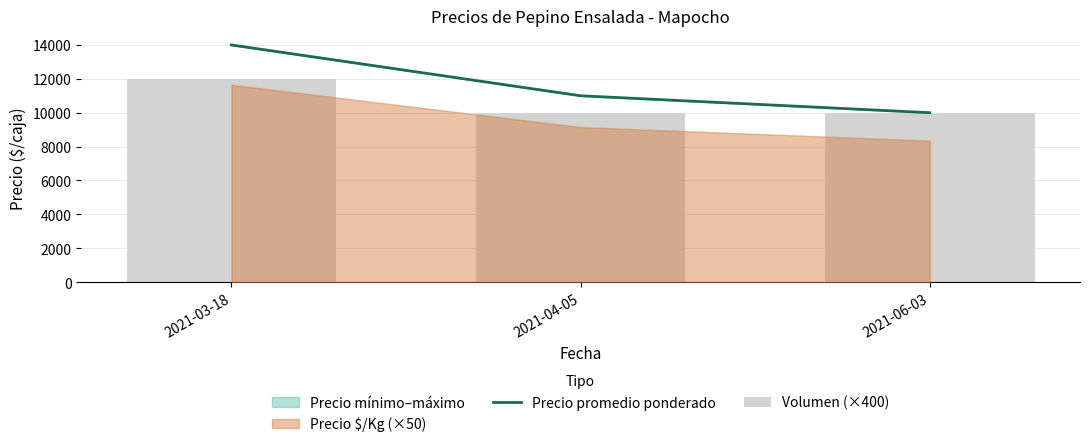

Count the Precio promedio ponderado values in the range 10000 to 14000.

3